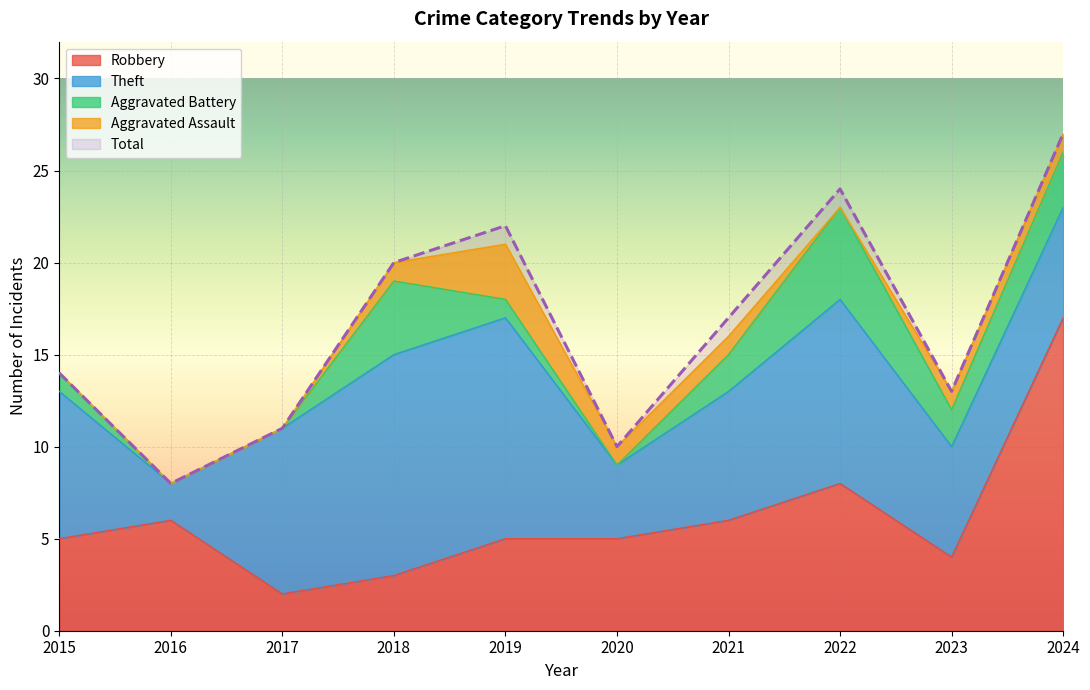

What is the value of the Aggravated Assault point at the 7th from the left?

1